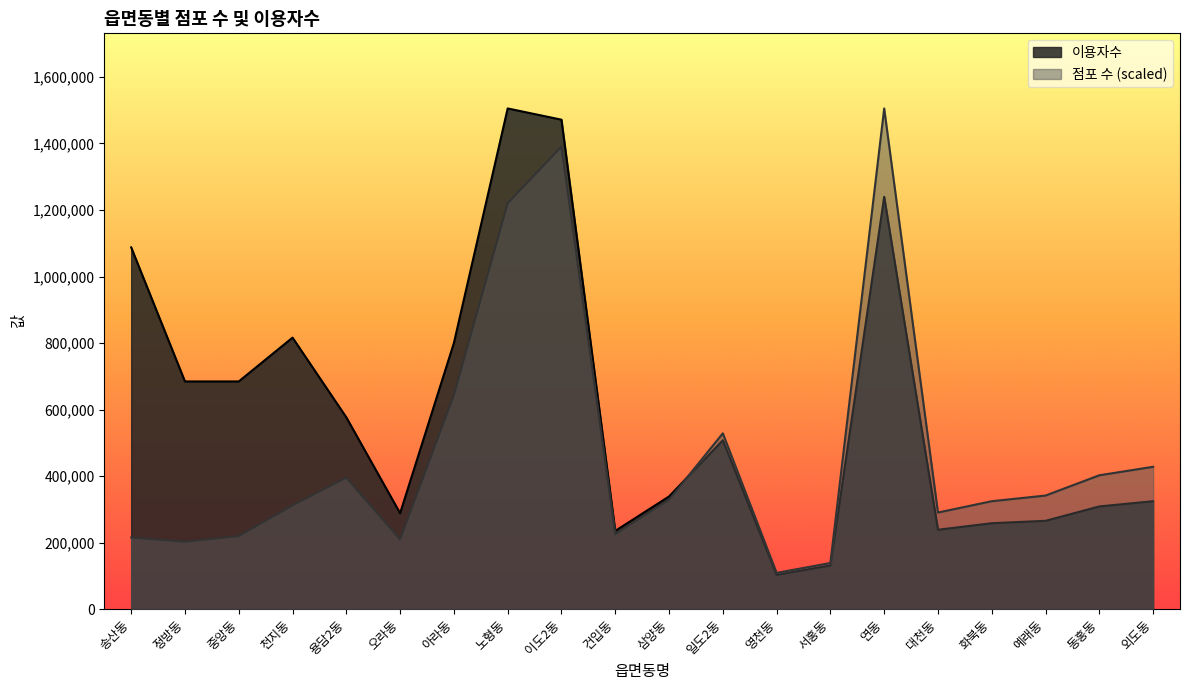

What is the value of the 점포 수 point at the 4th from the left?

311818.7